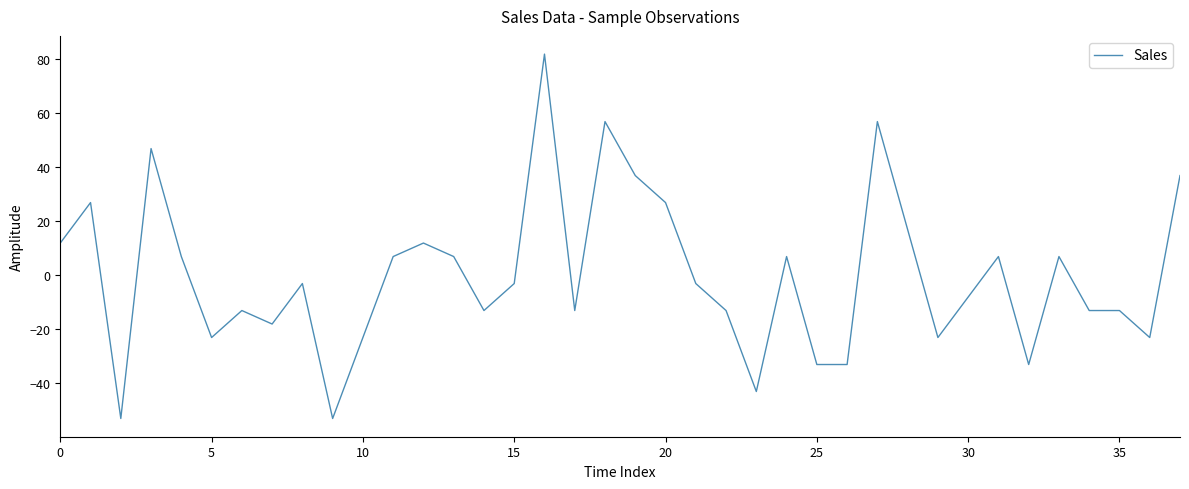

What is the greatest value displayed?

82.0